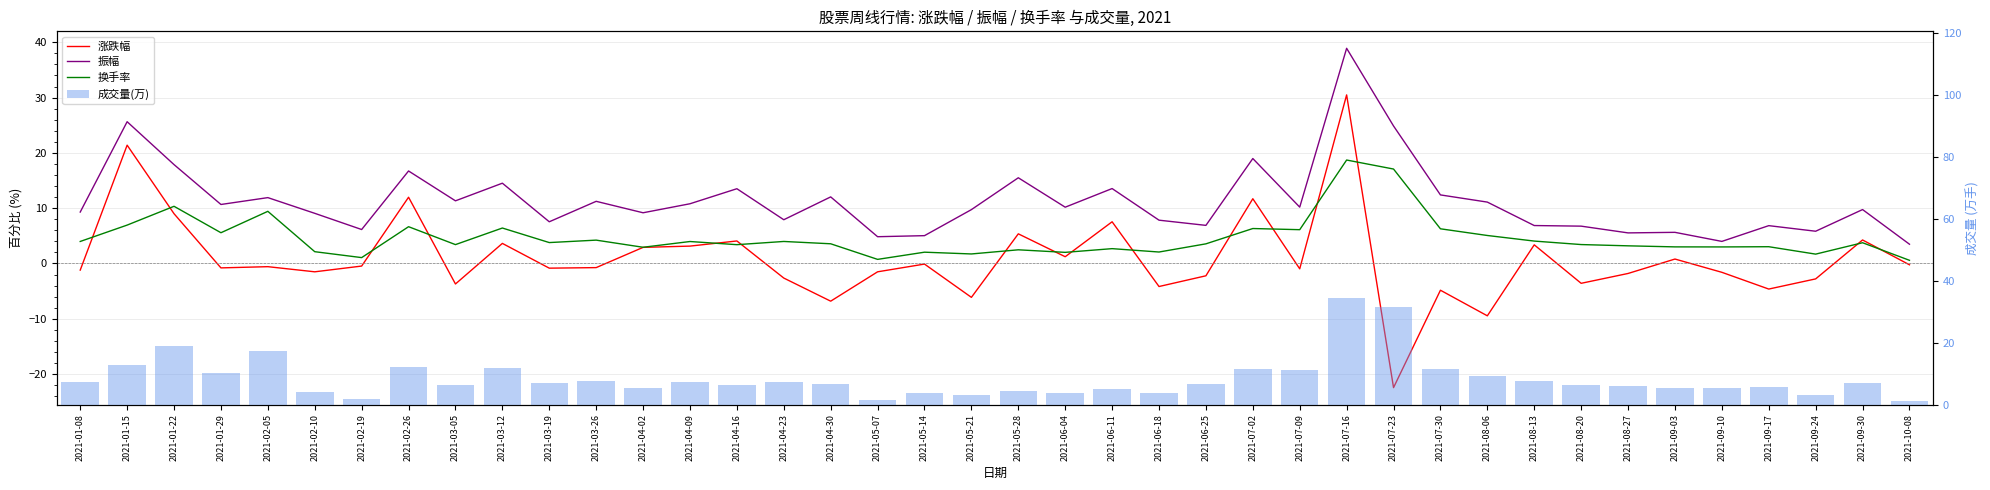

Does the chart contain stacked bars?

No